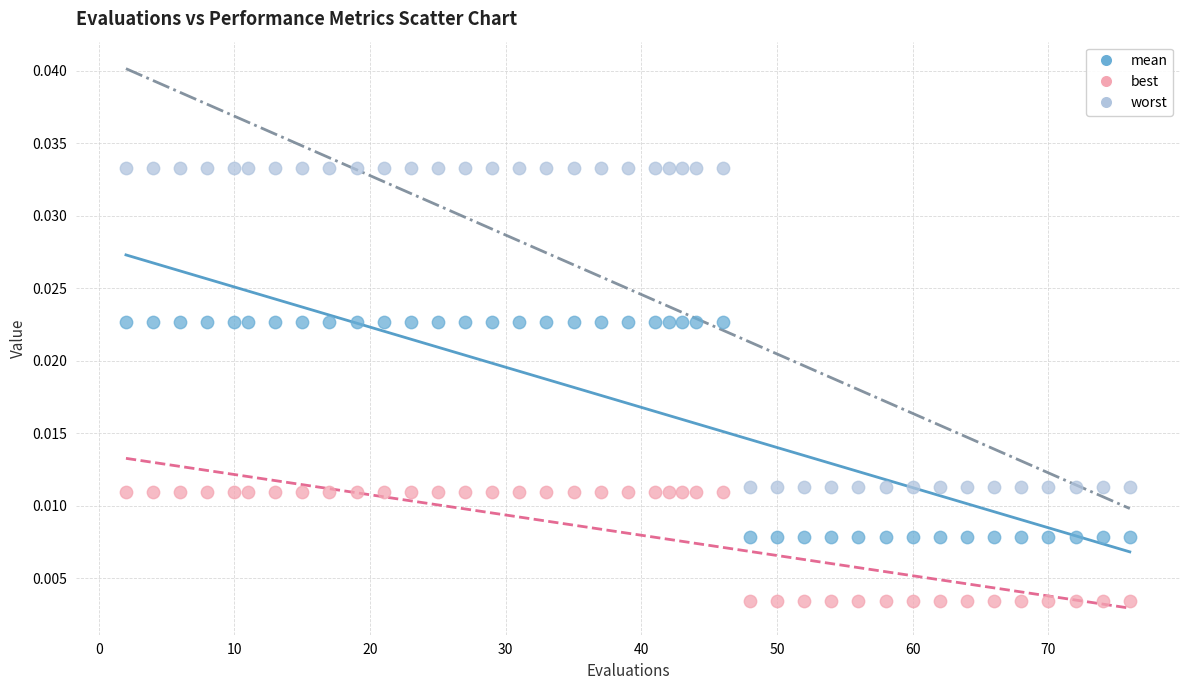

Which series reaches the minimum Y coordinate?

best